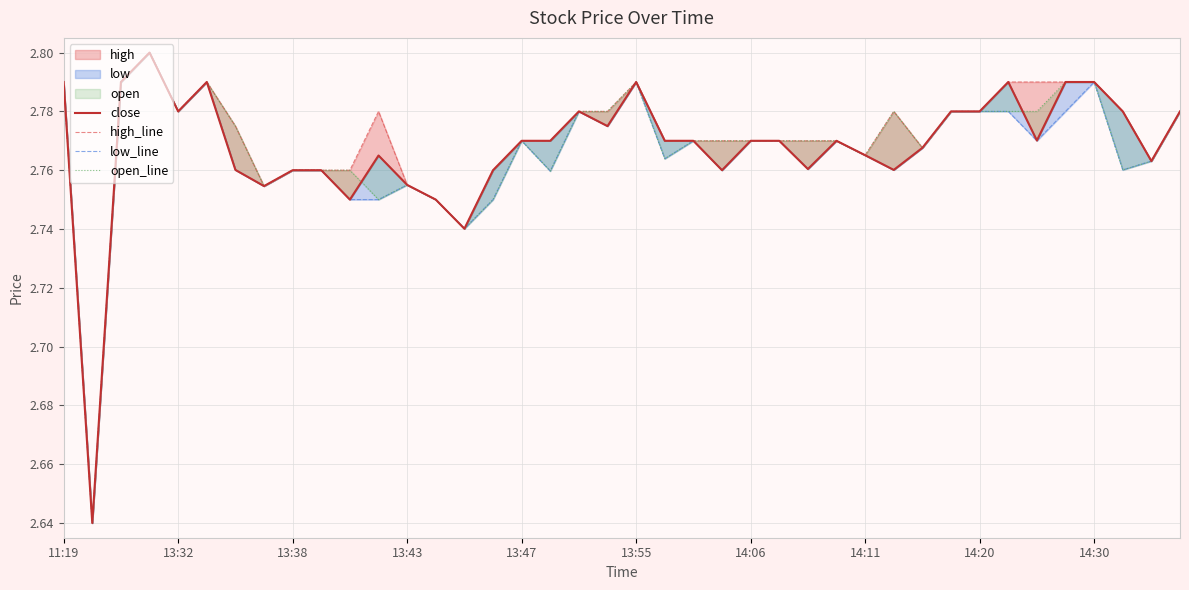

The value of open_line at 19 is 2.8. True or false?

True